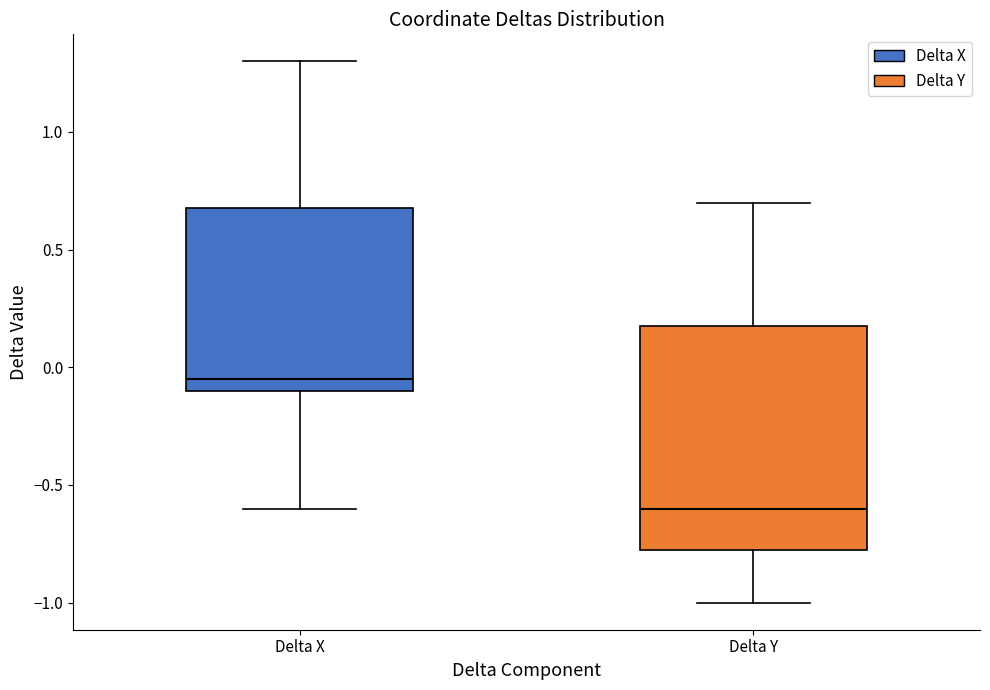

Reading left to right, transcribe this box plot: for each box, give where its median line is, the range the box spans, and where its two whiskers end, as read against the y-axis. The values are not printed on the chart, so give them approximately, as read against the axis.

Delta X: median -0.05, box -0.10 to 0.70, whiskers -0.60 to 1.30
Delta Y: median -0.60, box -0.75 to 0.20, whiskers -1.00 to 0.70